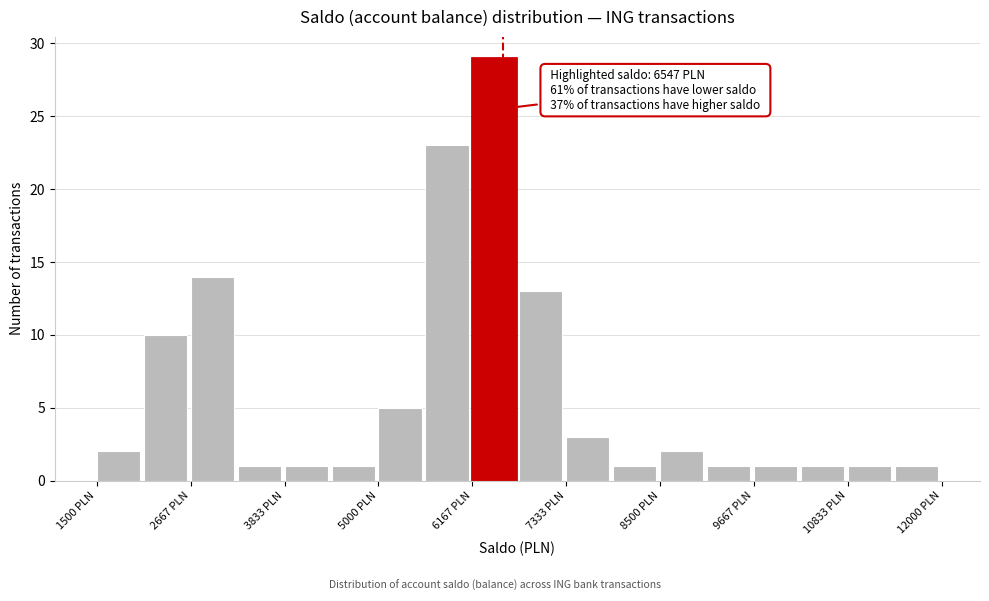

Read against the x-axis, roughly where is the centre of the tallest bar?

6400